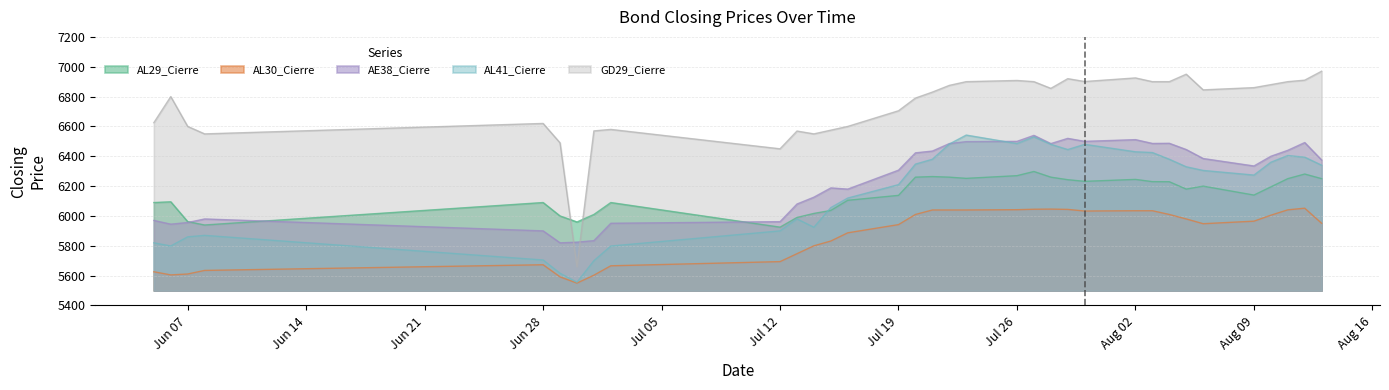

How many intersections are there between AL41_Cierre and AE38_Cierre?

2